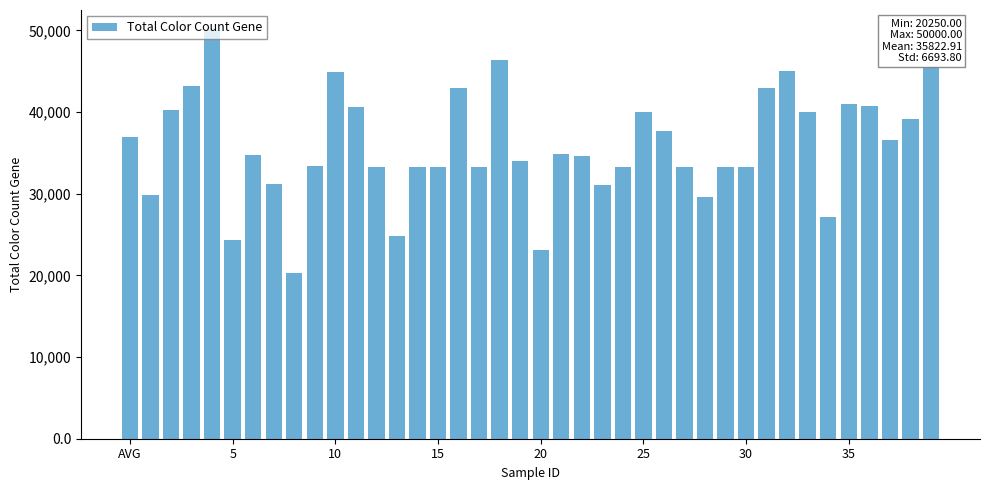

What is the average value?

35822.9